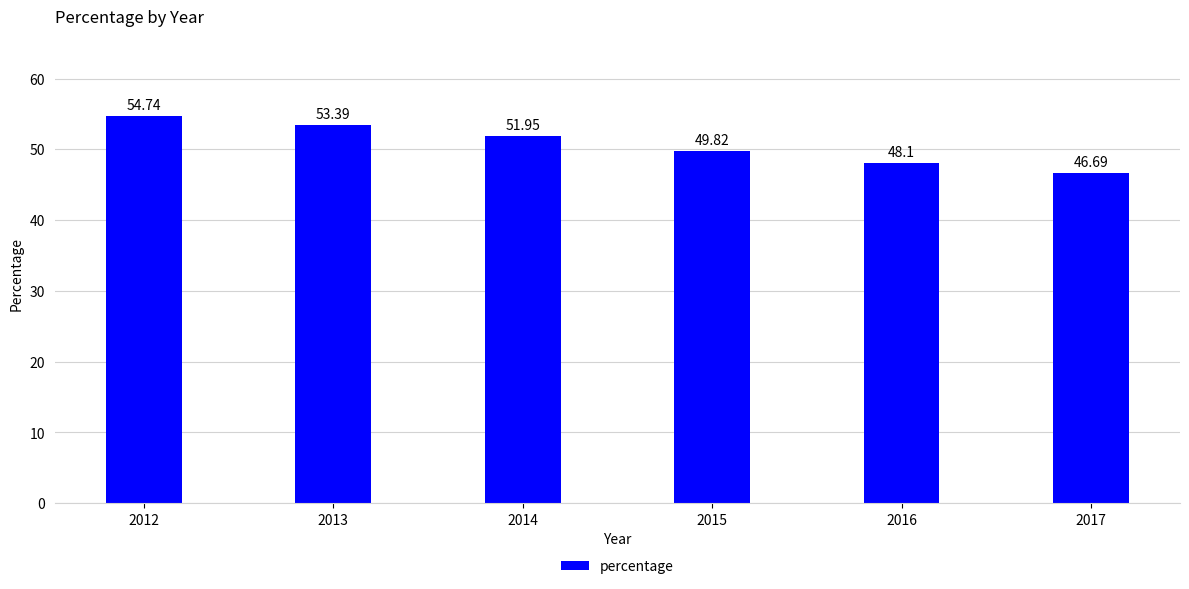

What is the change in value from 2014 to 2017?

-5.3